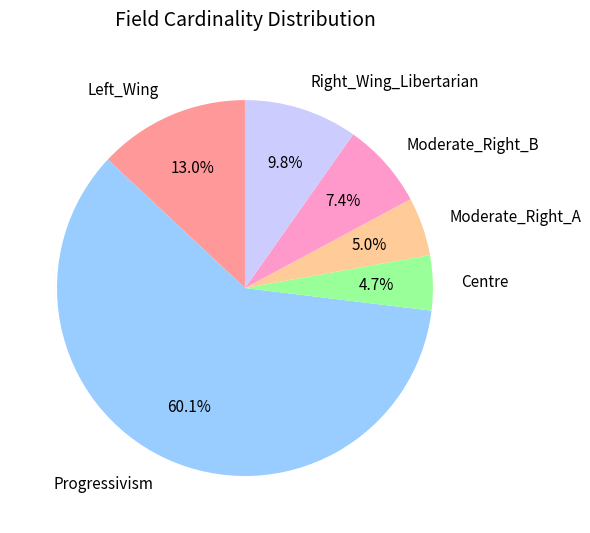

To the nearest percent, what portion does Right_Wing_Libertarian represent?

10%